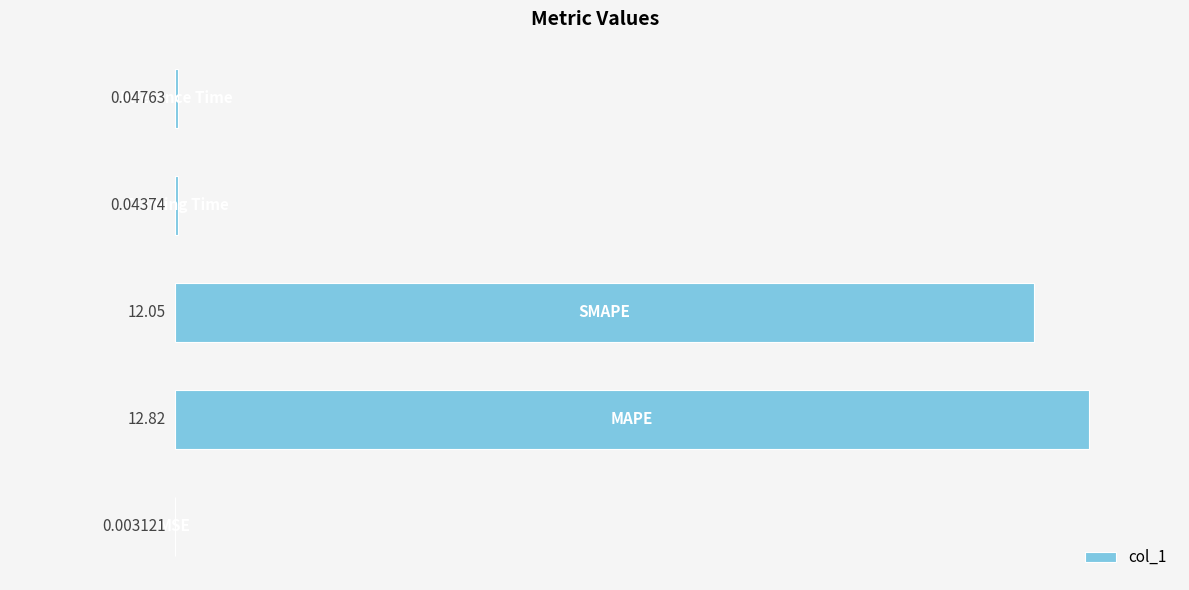

What is the sum of all values?

25.0